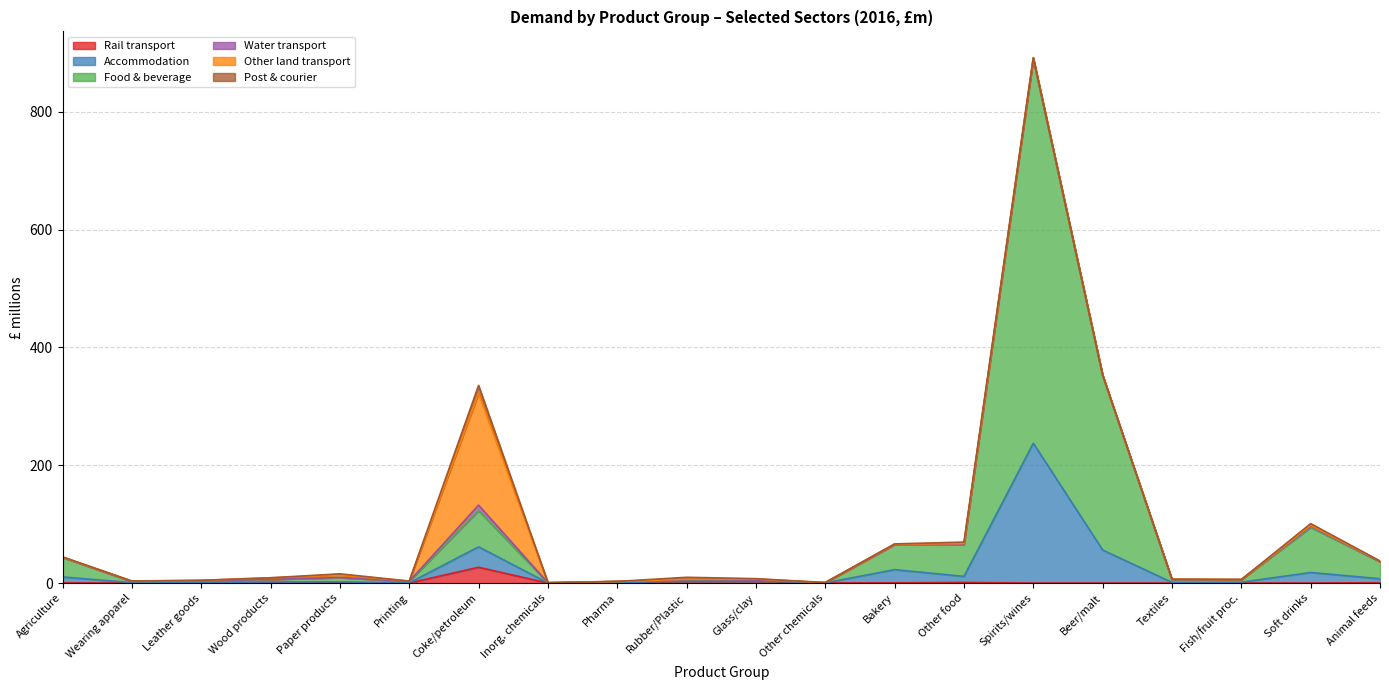

At which category is the sum across all series the highest?

Spirits/wines